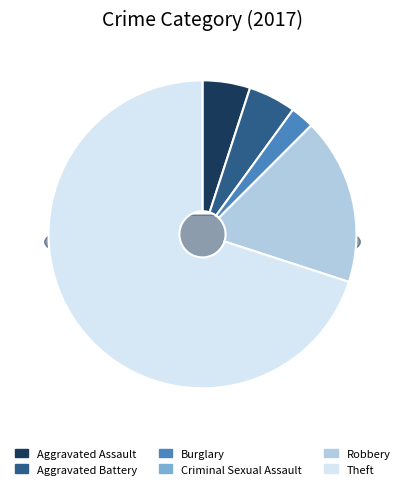

To the nearest percent, what is the combined percentage of Aggravated Assault and Burglary?

8%